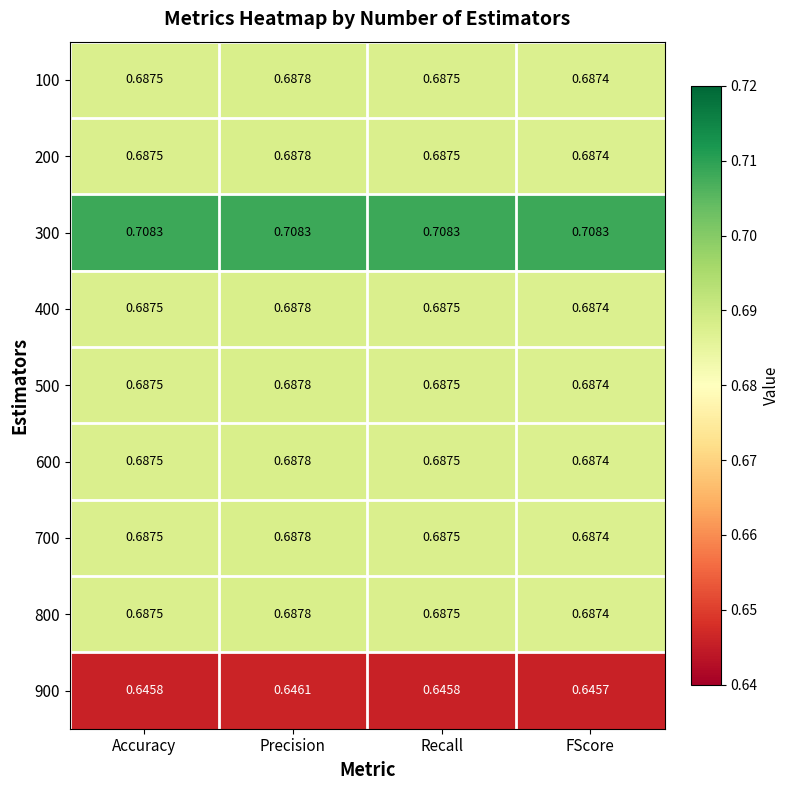

Where is 800 nearest to the value 0?

FScore